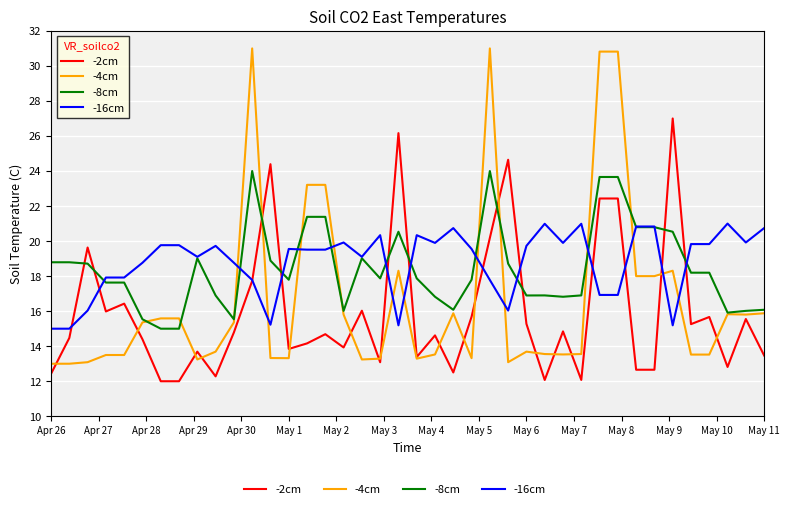

What is the minimum value shown in the chart?

12.0